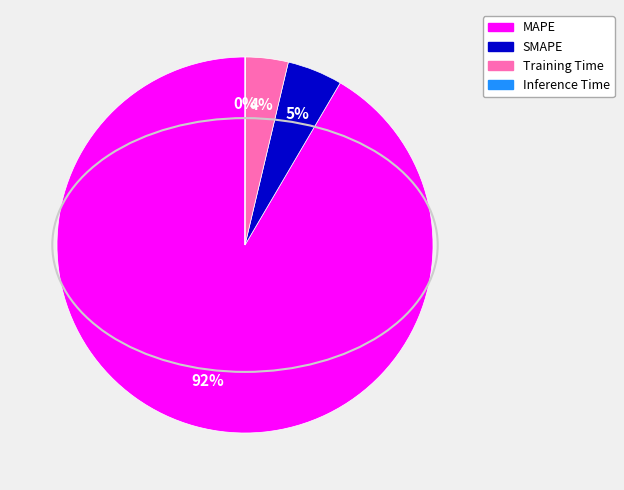

To the nearest percent, what percentage of the pie is SMAPE?

5%